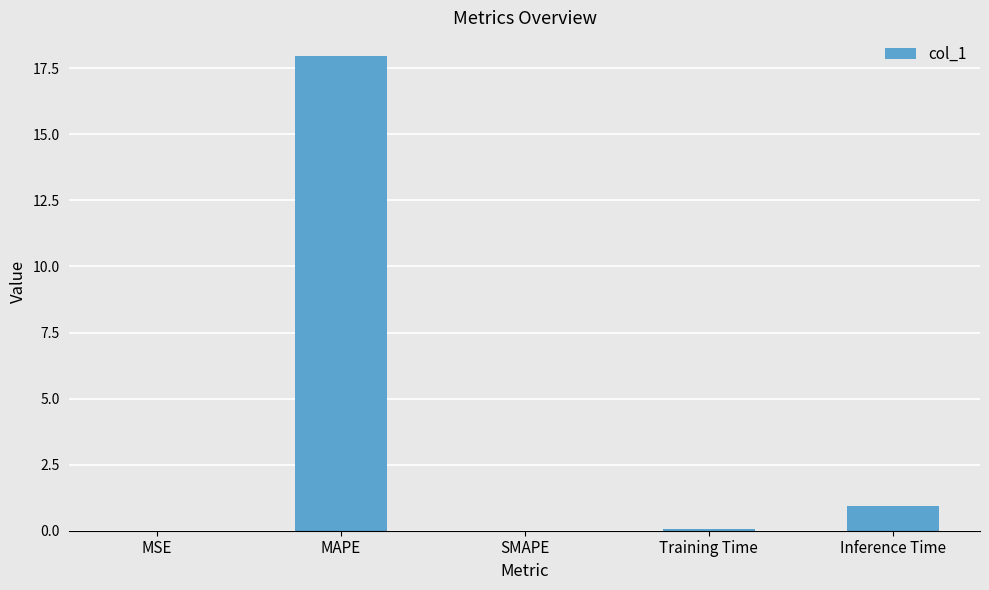

The value at Inference Time is 0.9. True or false?

True